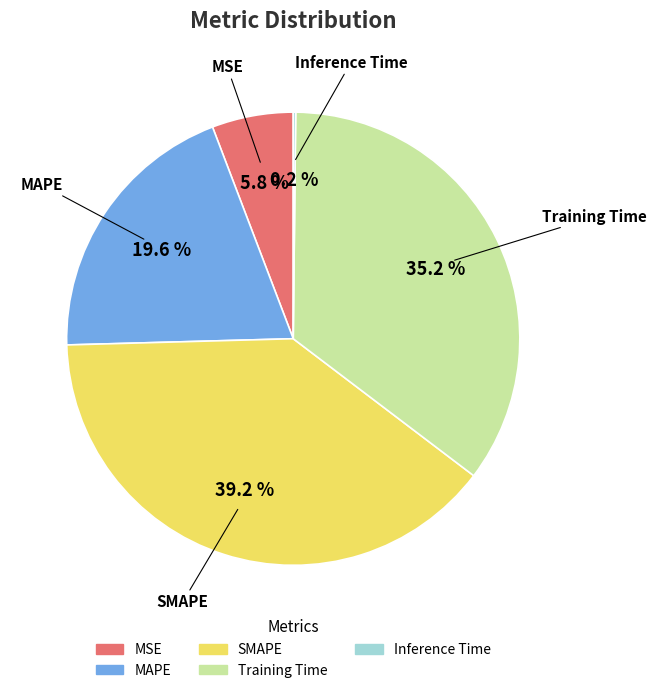

Is Training Time the majority of the pie?

No